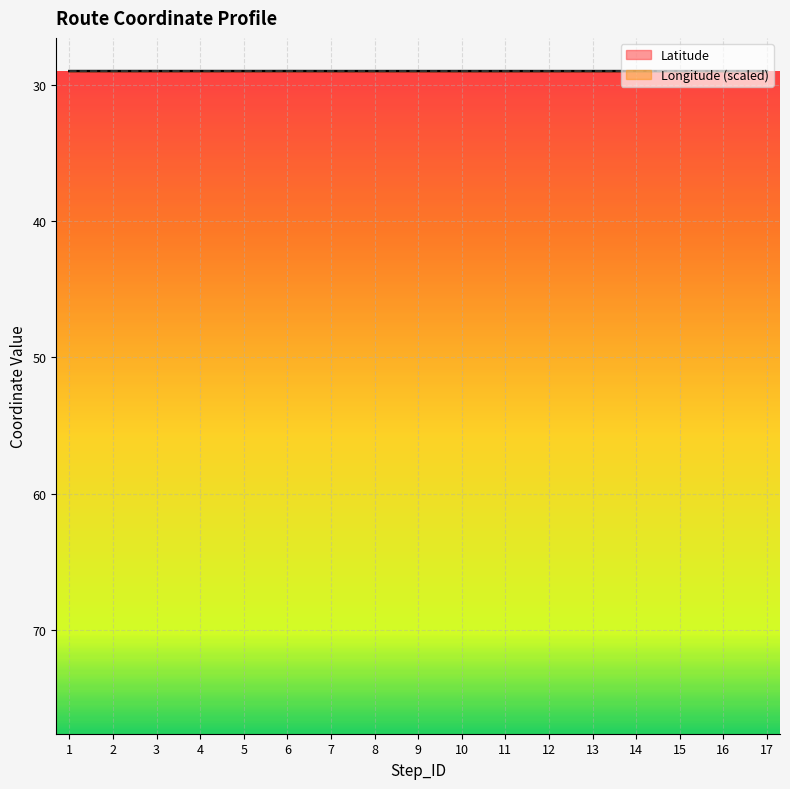

Count the number of data series in this chart.

2